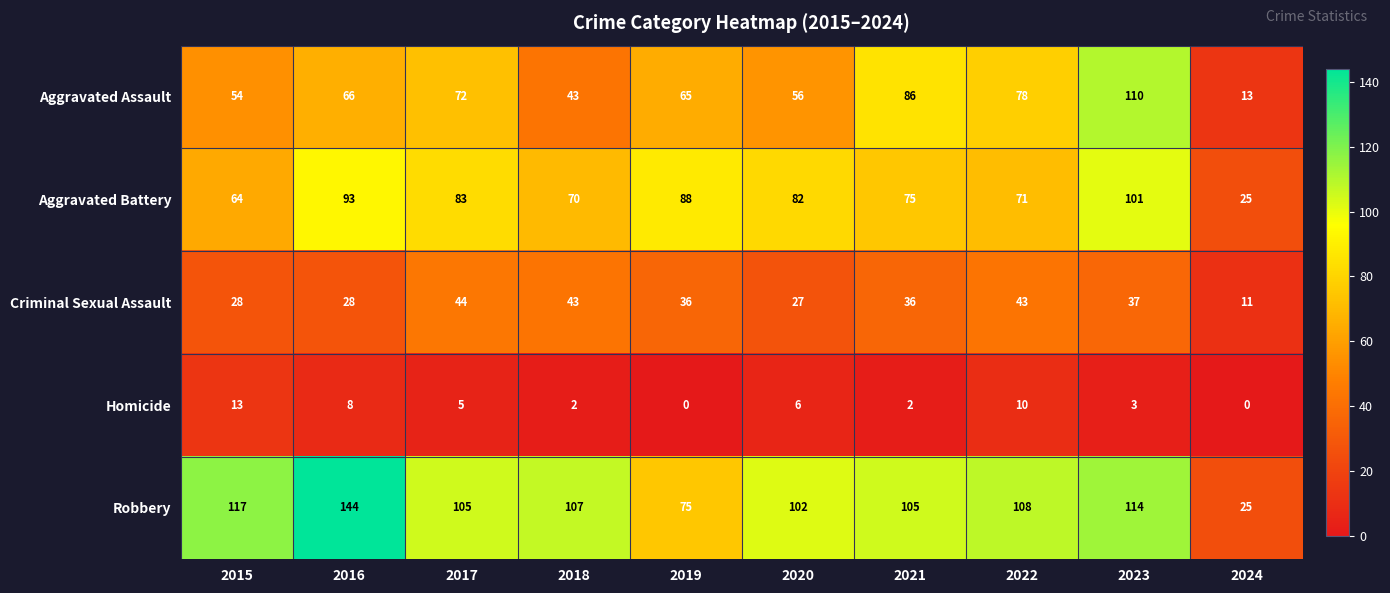

How many data points does each series have?

10